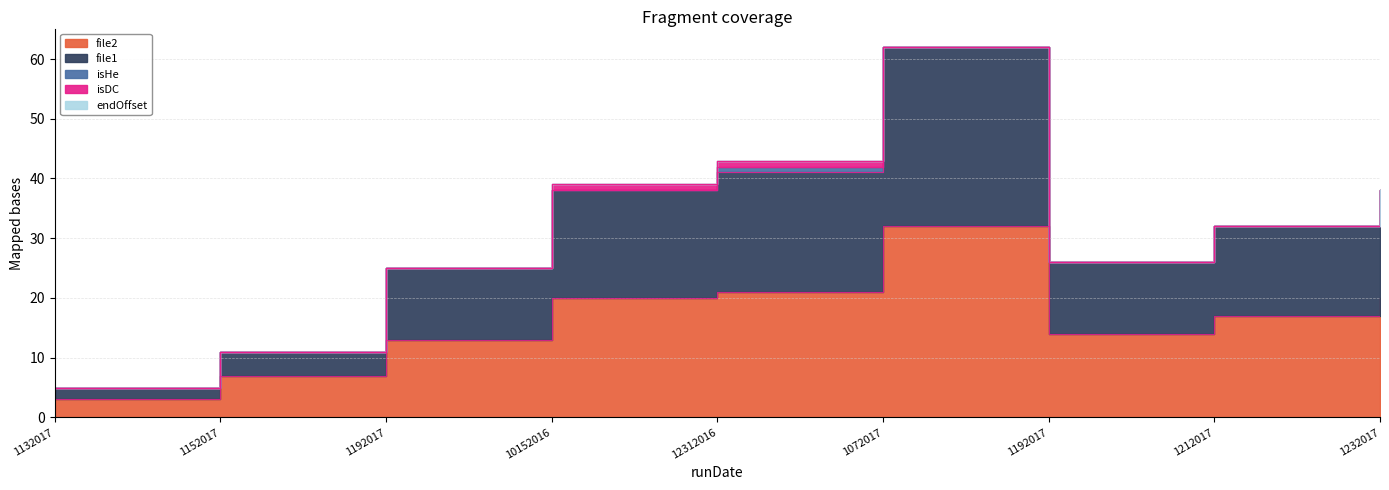

At which label does file1 first exceed 15?

10152016